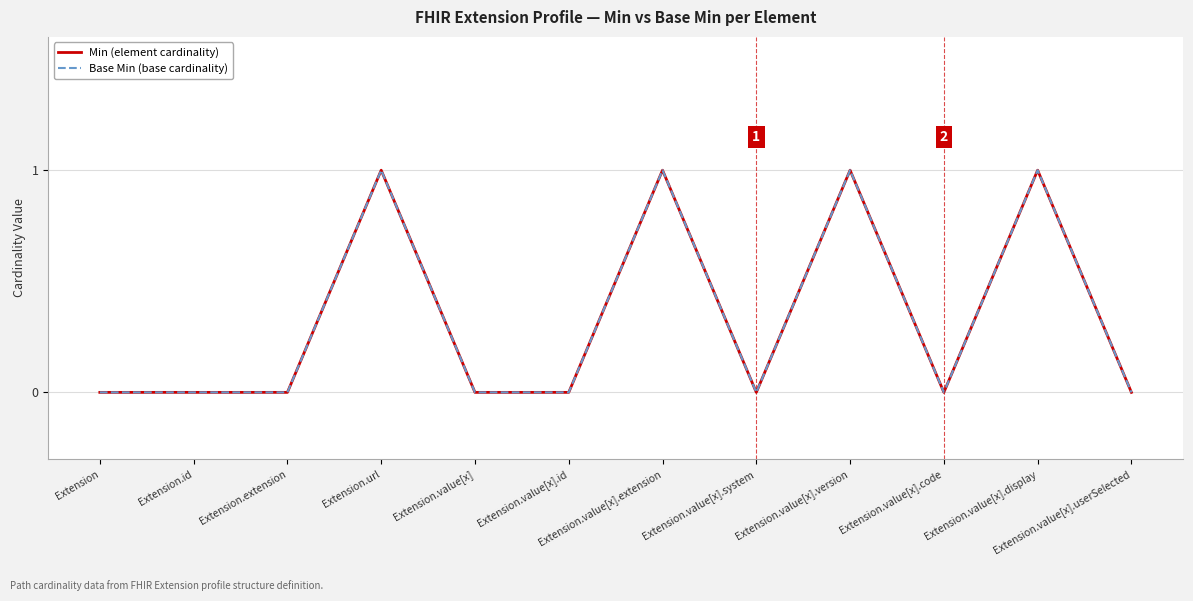

True or false: Base Min (base cardinality) and Min (element cardinality) intersect in this chart.

False